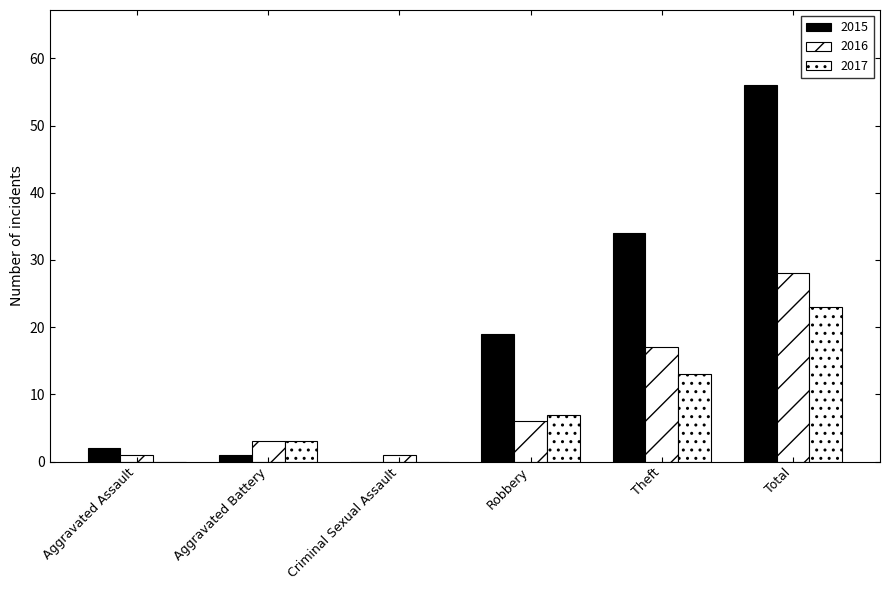

What is the difference between the maximum and minimum values in the 2015 series?

56